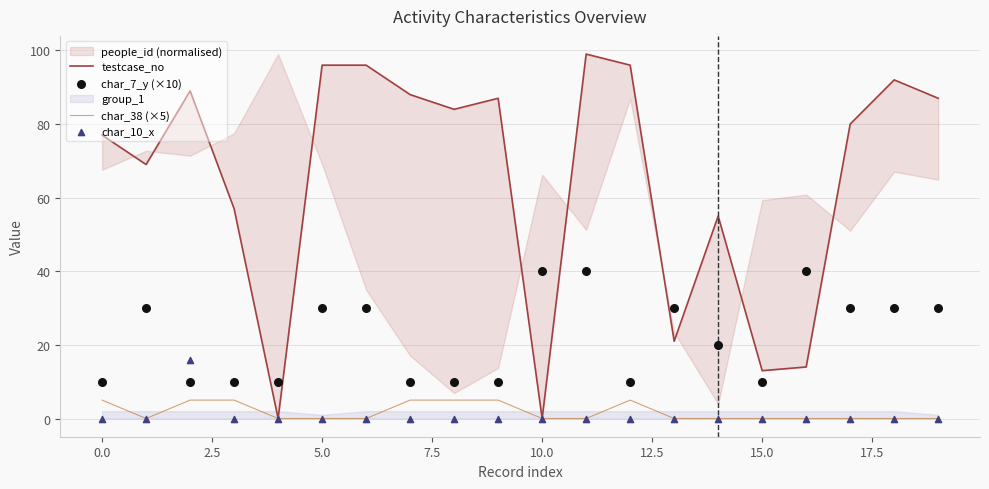

Which series reaches the minimum Y coordinate?

testcase_no